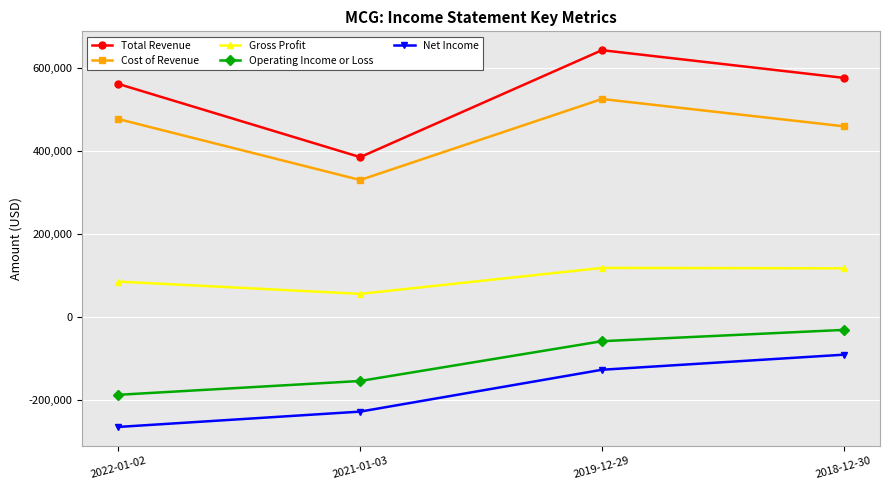

What are all the series names shown in the legend?

Total Revenue, Cost of Revenue, Gross Profit, Operating Income or Loss, Net Income